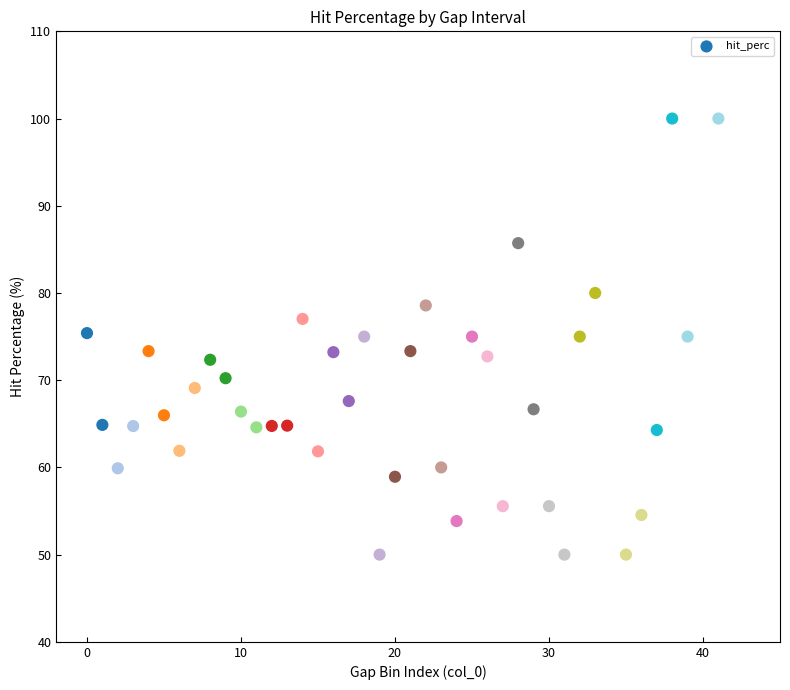

What is the range of Y values (max minus min)?

50.0